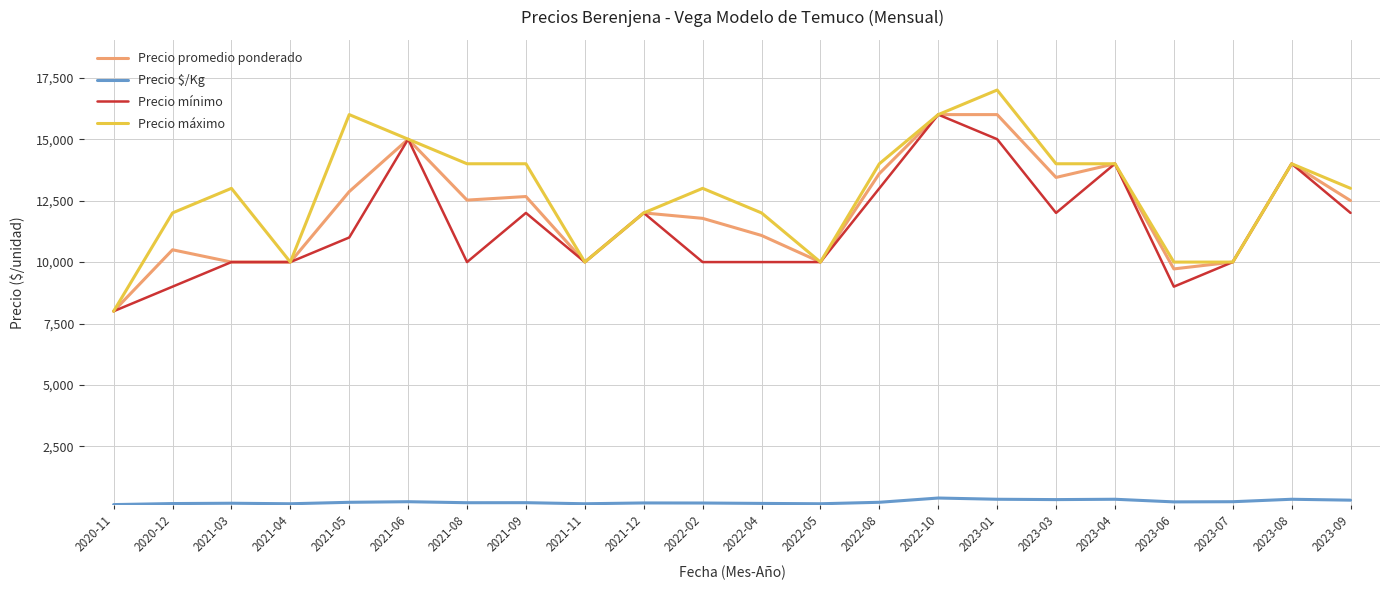

What is the average value of the Precio mínimo series?

11455